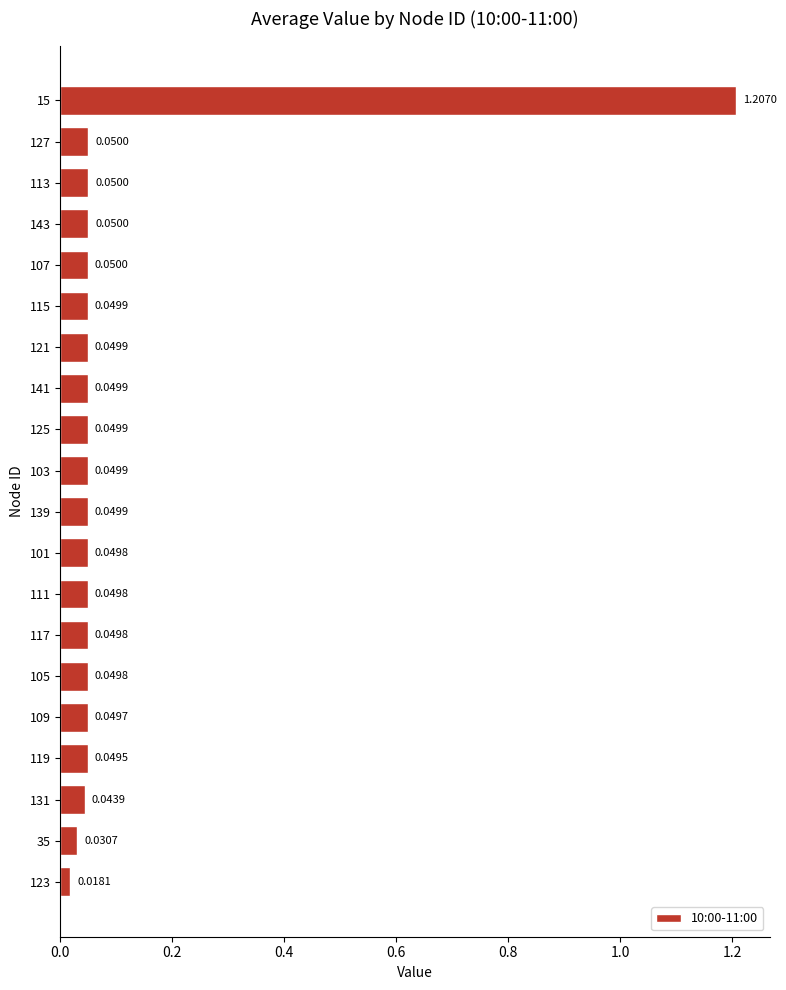

Where is the data nearest to the value 0?

123